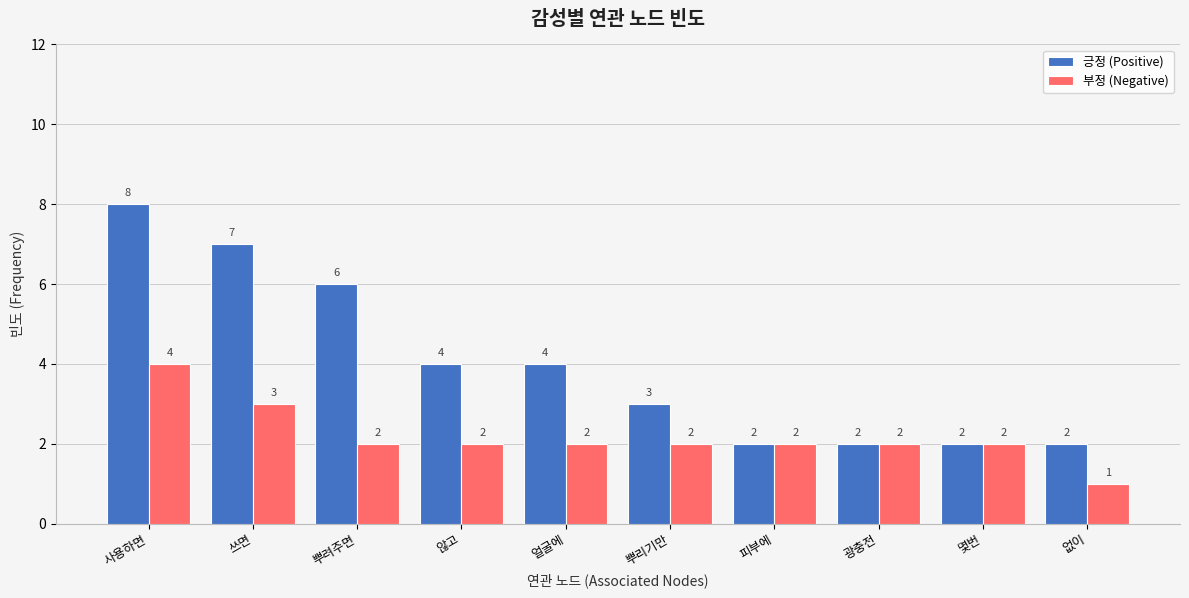

Which series has the largest total across all categories?

긍정 (Positive)